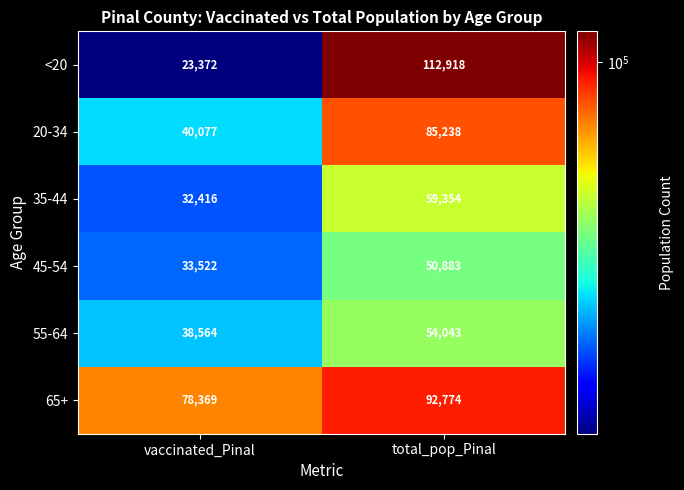

Which series has the largest range (max minus min)?

<20